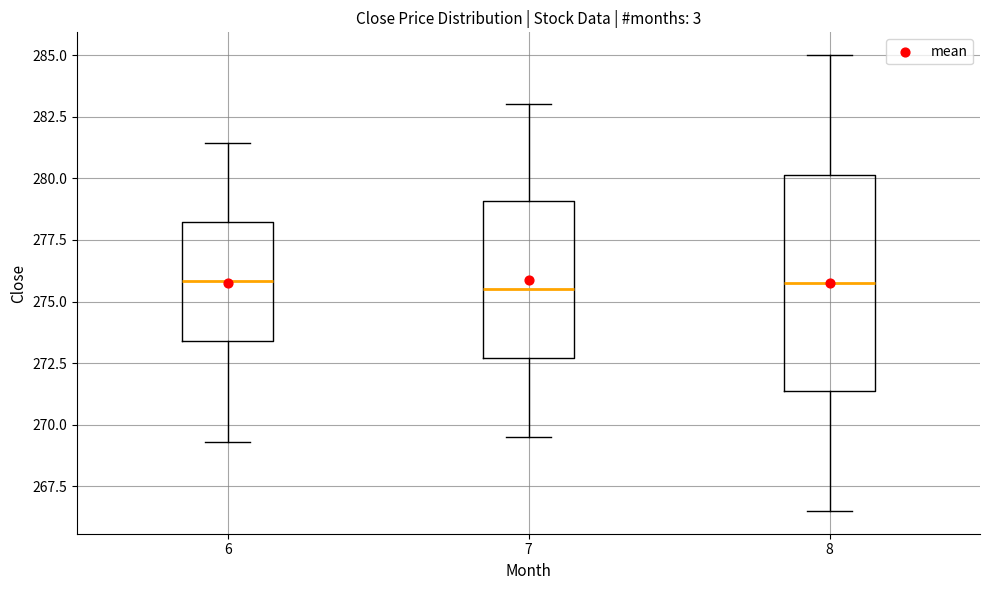

Comparing the boxes themselves (not the whiskers), which one is the tallest?

8